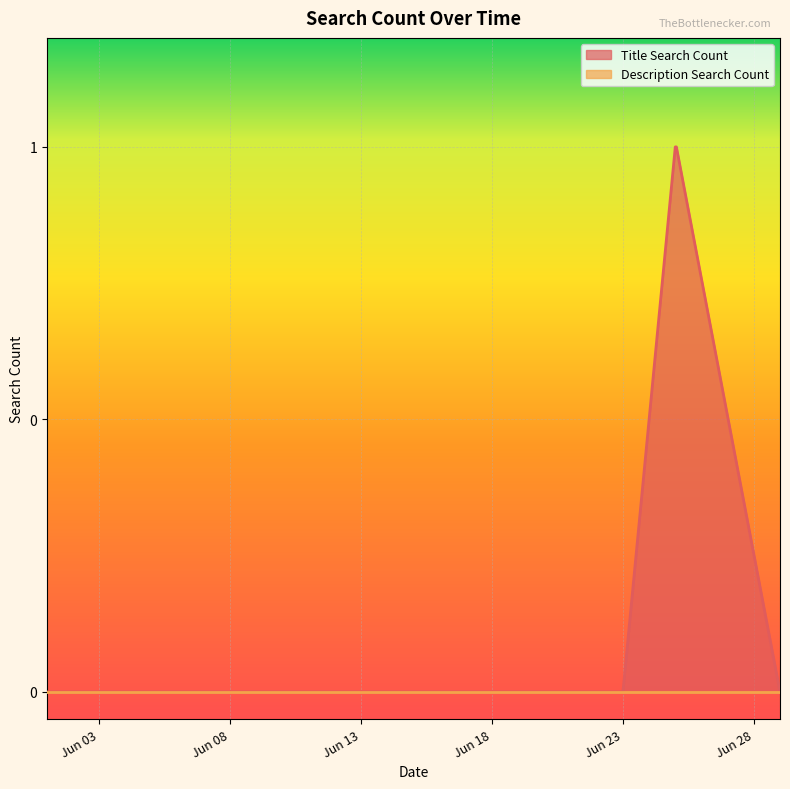

True or false: Title Search Count and Description Search Count intersect in this chart.

False